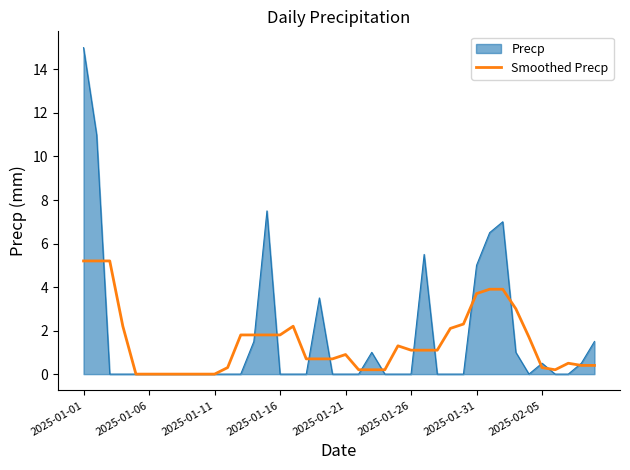

Which series has the largest range (max minus min)?

Precp